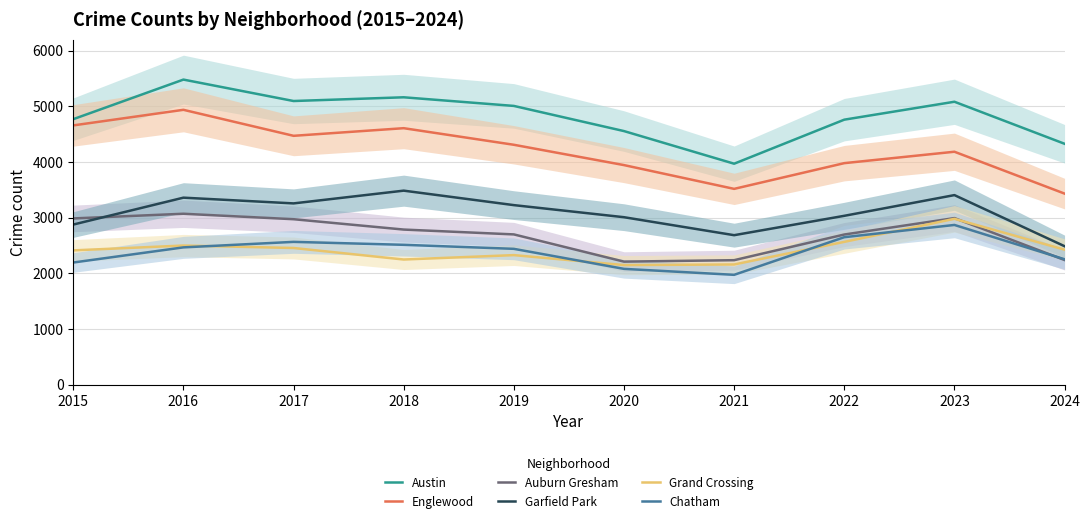

How many data points in Austin are above 5008?

4